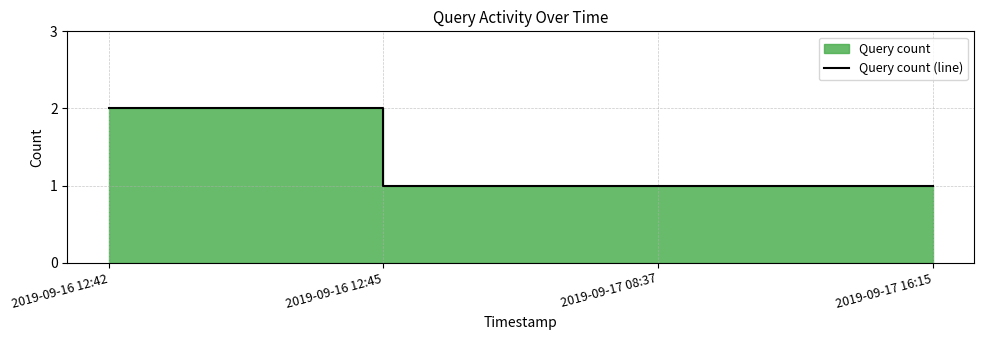

What is the sum of the values at 2019-09-16 12:42 and 2019-09-17 08:37?

3